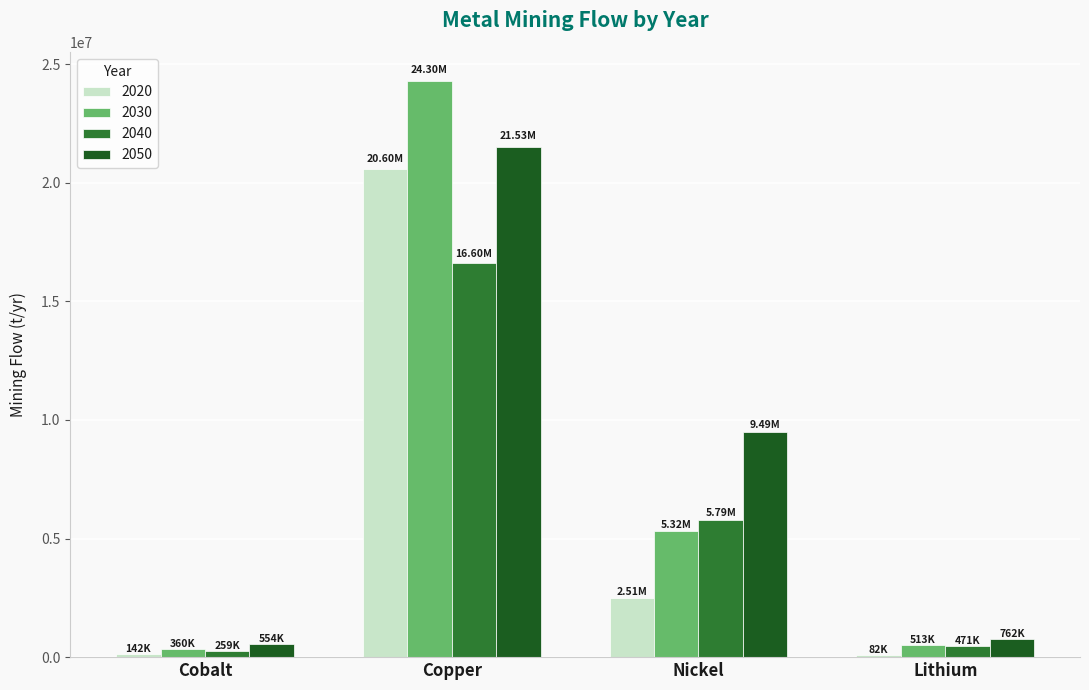

What is the highest value of the 2040 series?

16600000